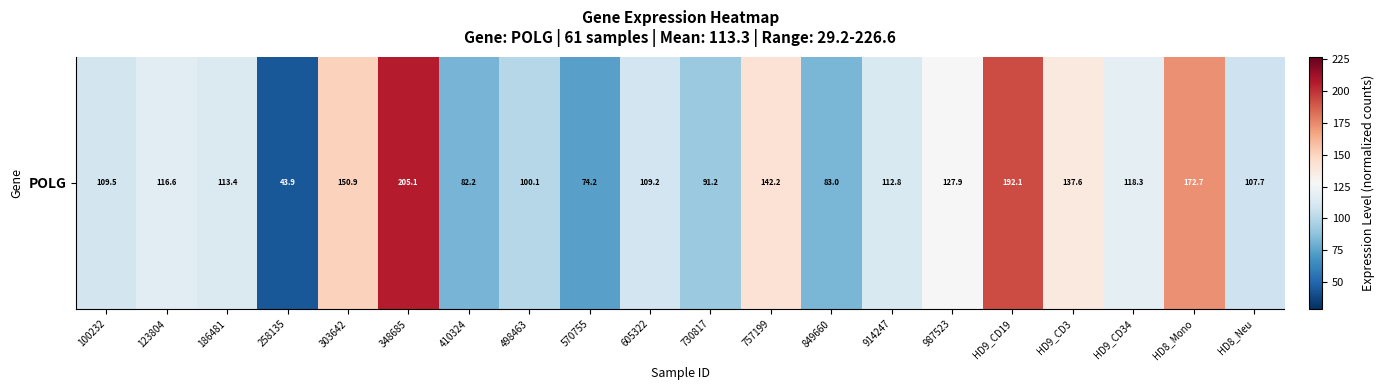

What is the smallest value displayed?

43.9